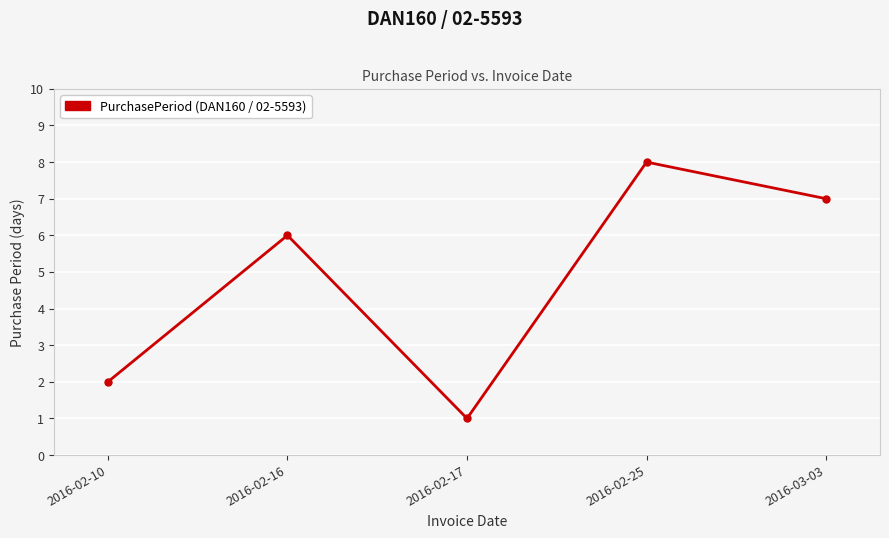

What is the sum of all values?

24